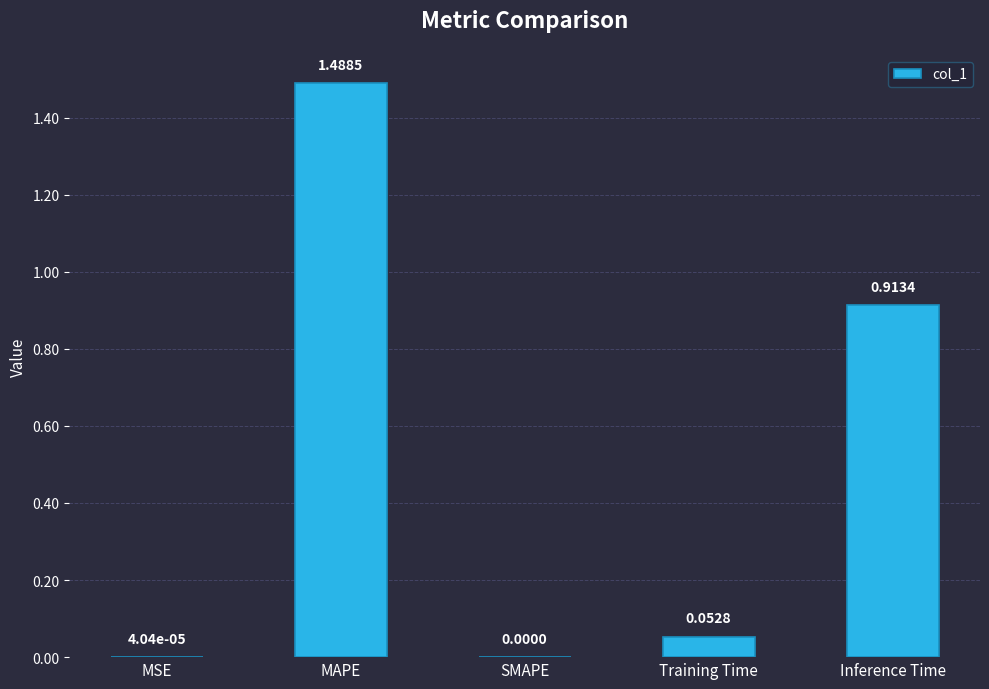

Are the bars horizontal?

No